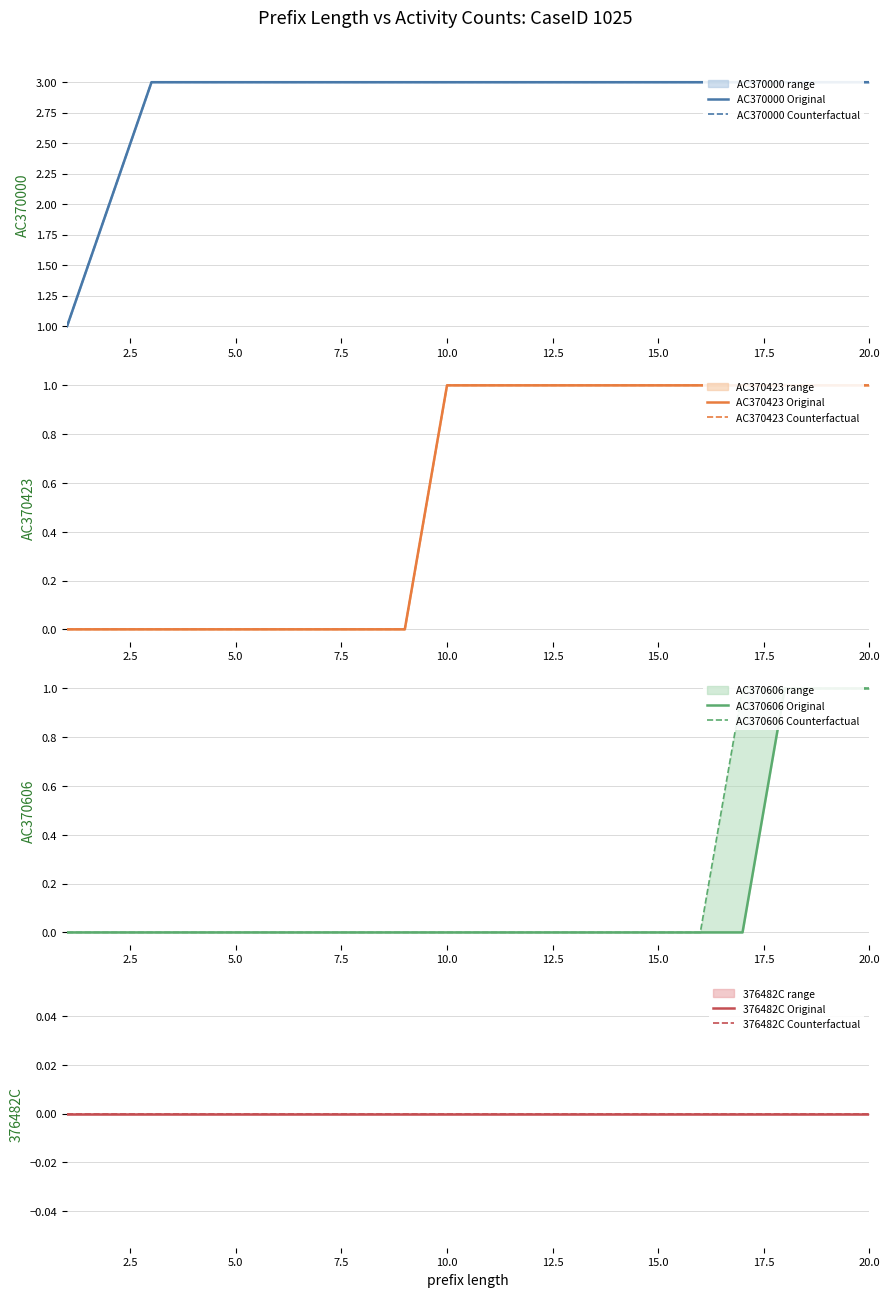

True or false: AC370606_cf and AC370000_cf cross at least once.

False